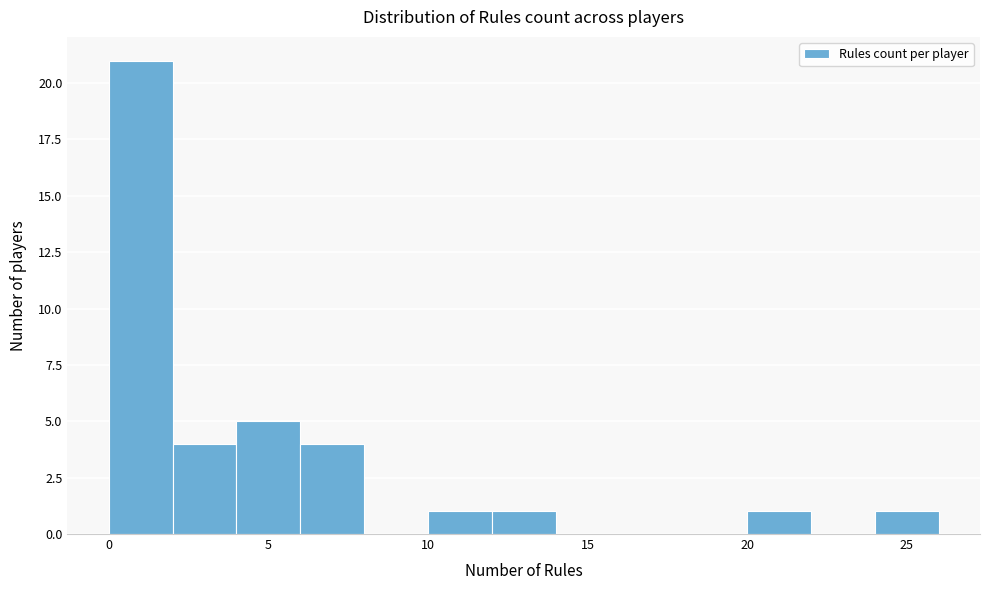

Reading left to right, transcribe this chart: for each bar, give the range it covers on the x-axis and its height. The values are not printed on the chart, so give them approximately, as read against the axis.

0 to 2: 21
2 to 4: 4
4 to 6: 5
6 to 8: 4
8 to 10: 0
10 to 12: 1
12 to 14: 1
14 to 16: 0
16 to 18: 0
18 to 20: 0
20 to 22: 1
22 to 24: 0
24 to 26: 1